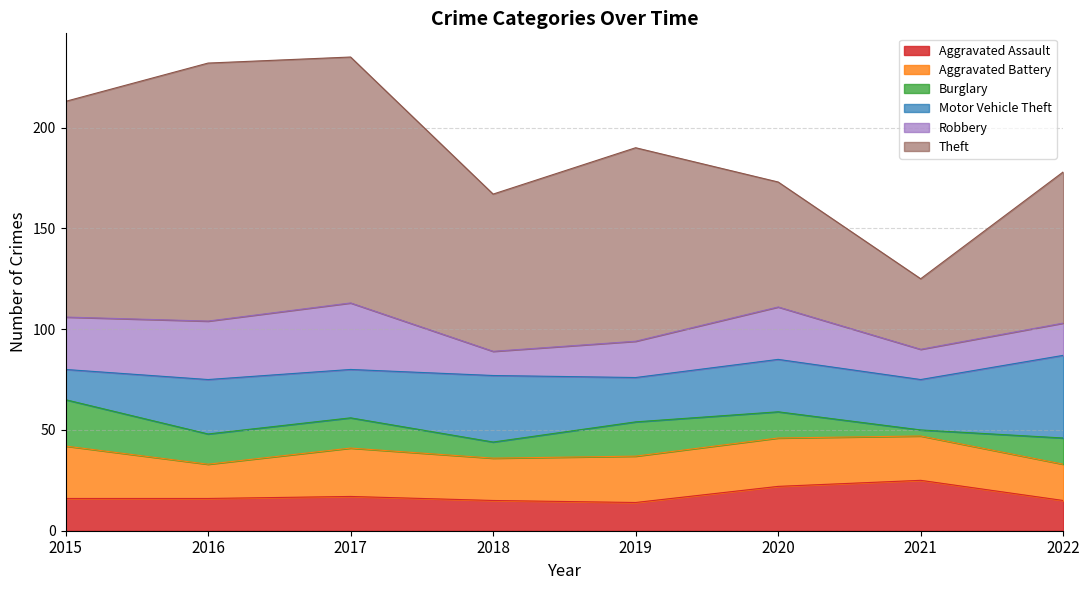

True or false: Robbery and Theft intersect in this chart.

False